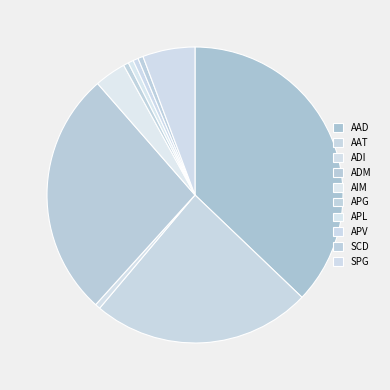

Is the sum of APV and ADI greater than half?

No